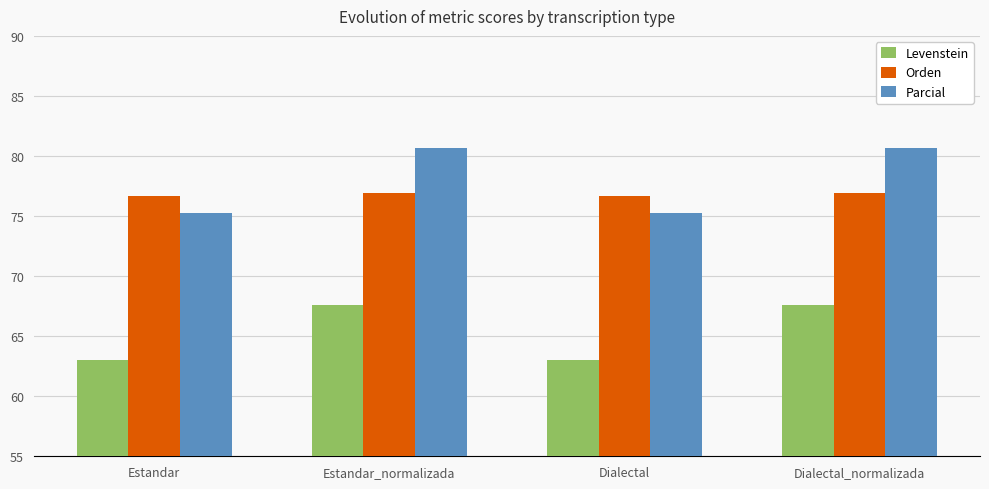

Which series has the largest range (max minus min)?

Parcial